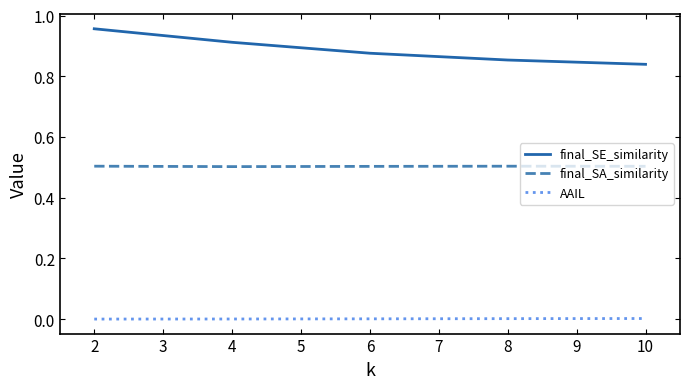

True or false: final_SE_similarity and final_SA_similarity intersect in this chart.

False